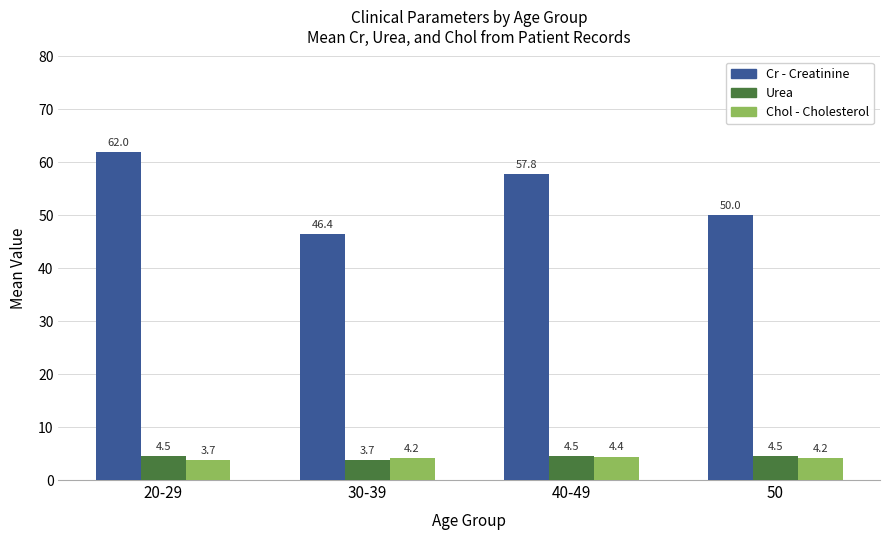

At which category is the sum across all series the highest?

20-29